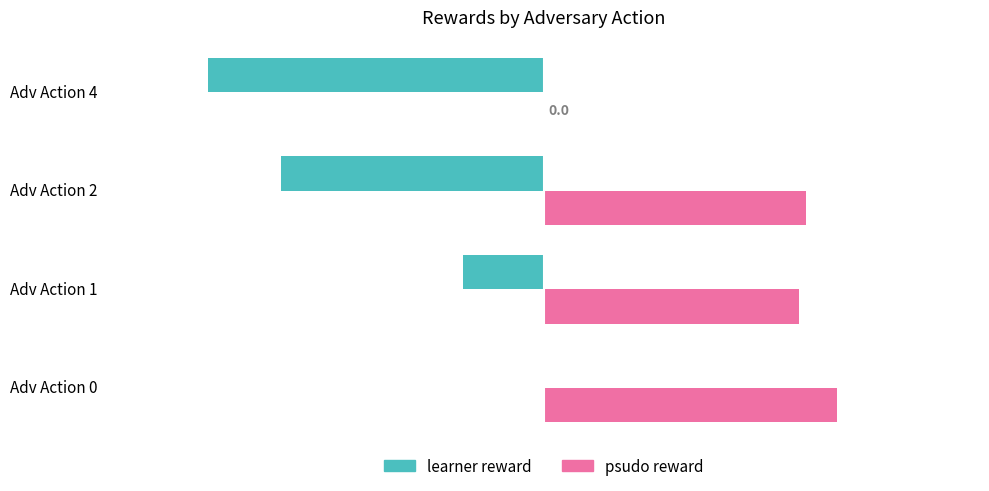

Where is learner reward nearest to the value -16?

Adv Action 1